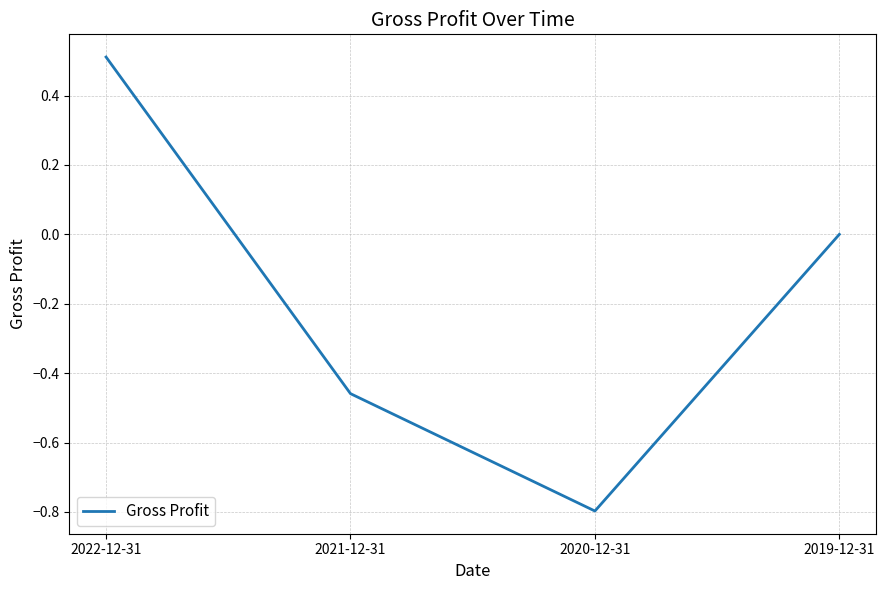

List the labels in order of value, largest first.

2022-12-31, 2019-12-31, 2021-12-31, 2020-12-31